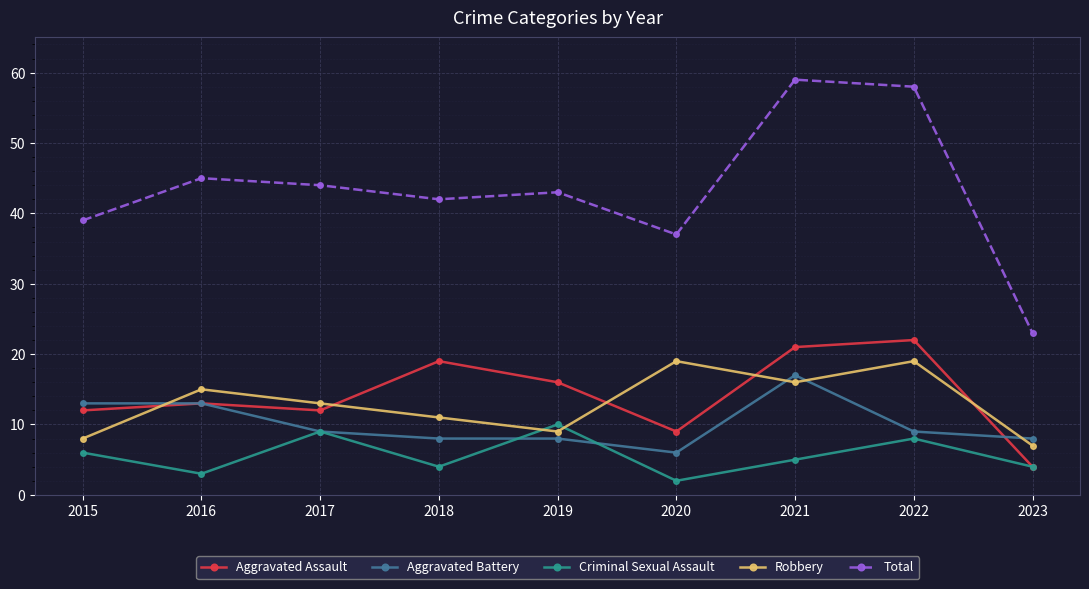

Where is the first local maximum for Total?

2016